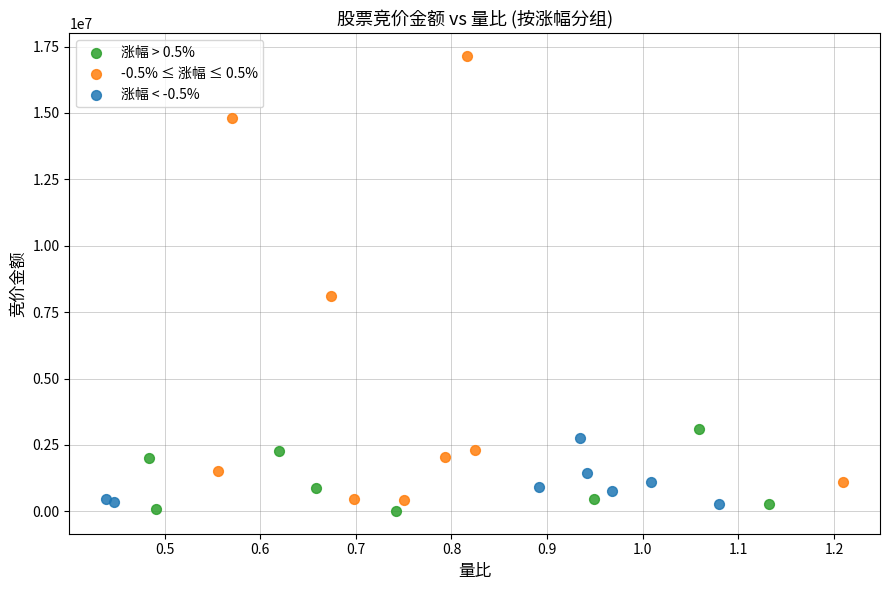

Which series reaches the maximum Y coordinate?

-0.5% ≤ 涨幅 ≤ 0.5%